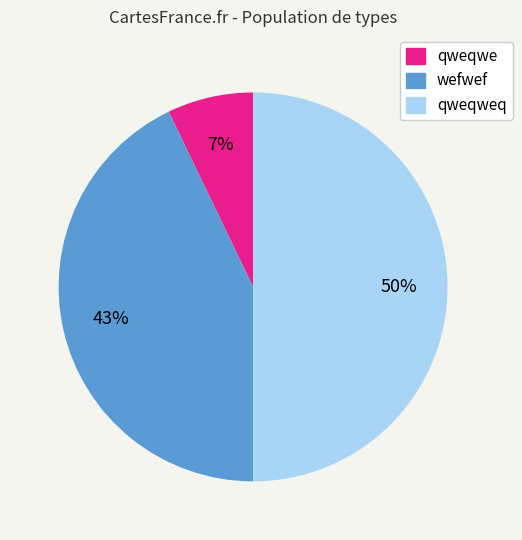

To the nearest percent, what is the average slice percentage?

33%